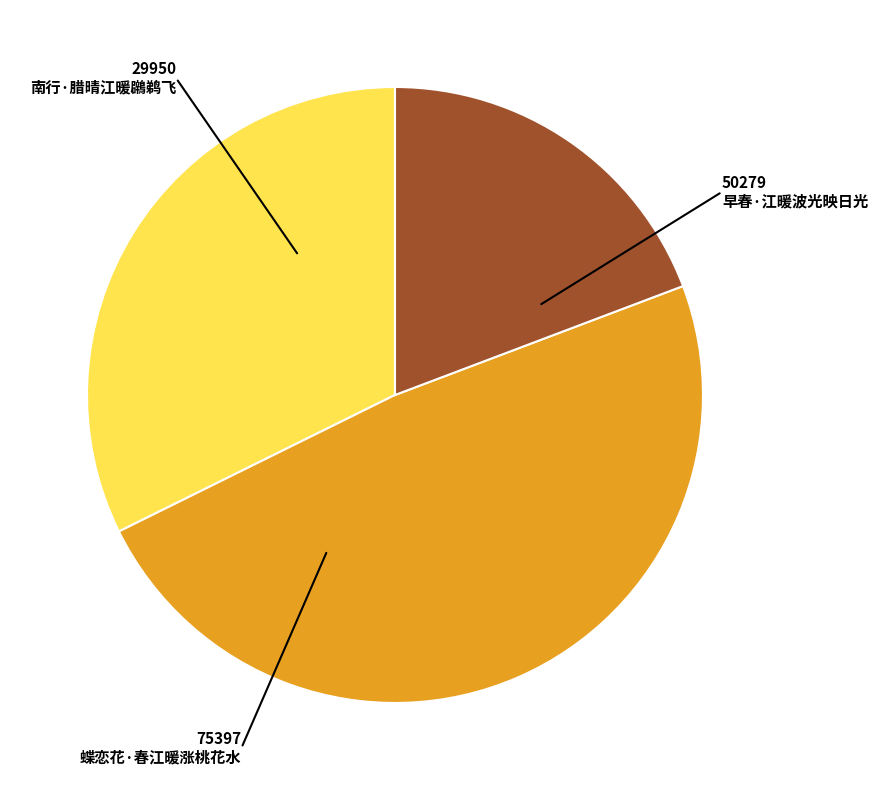

Does 南行·腊晴江暖鸊鹈飞 account for over 50% of the chart?

No